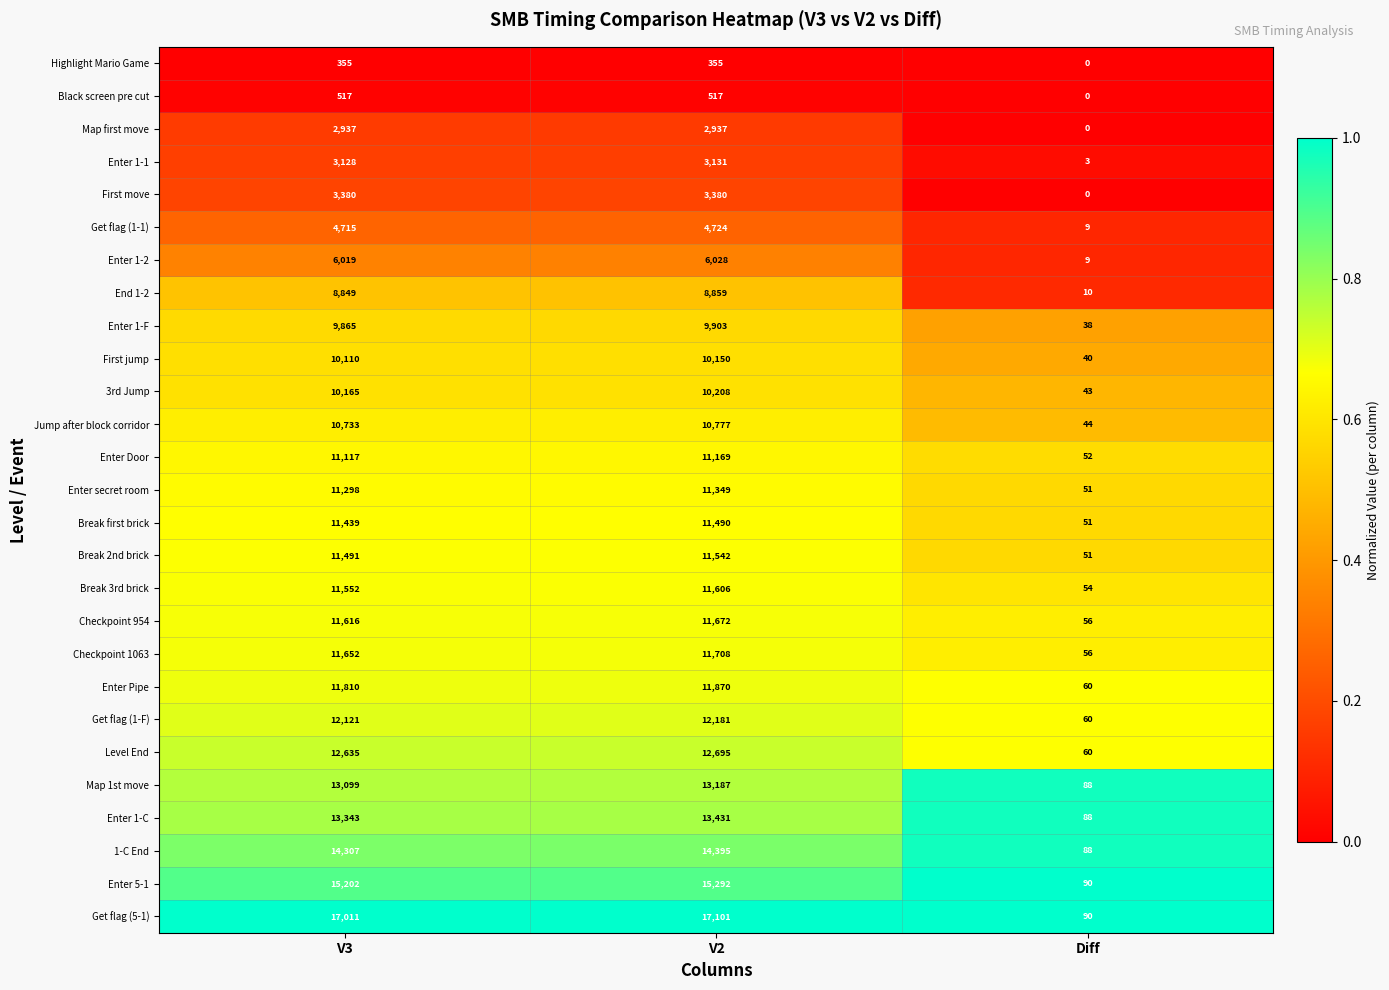

At how many categories does at least one series exceed 0?

3